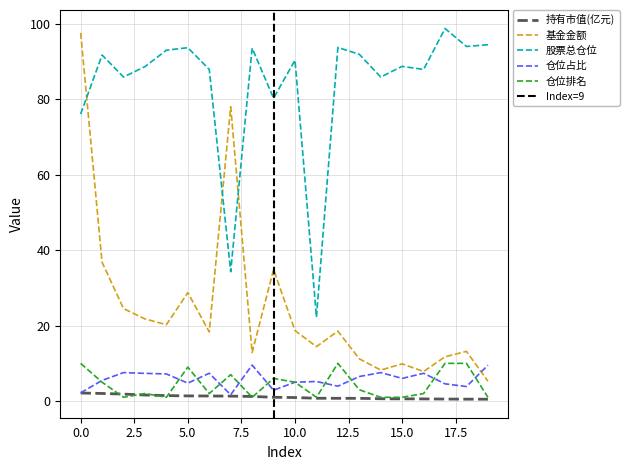

What is the value of the 股票总仓位 point at the 14th from the left?

91.9